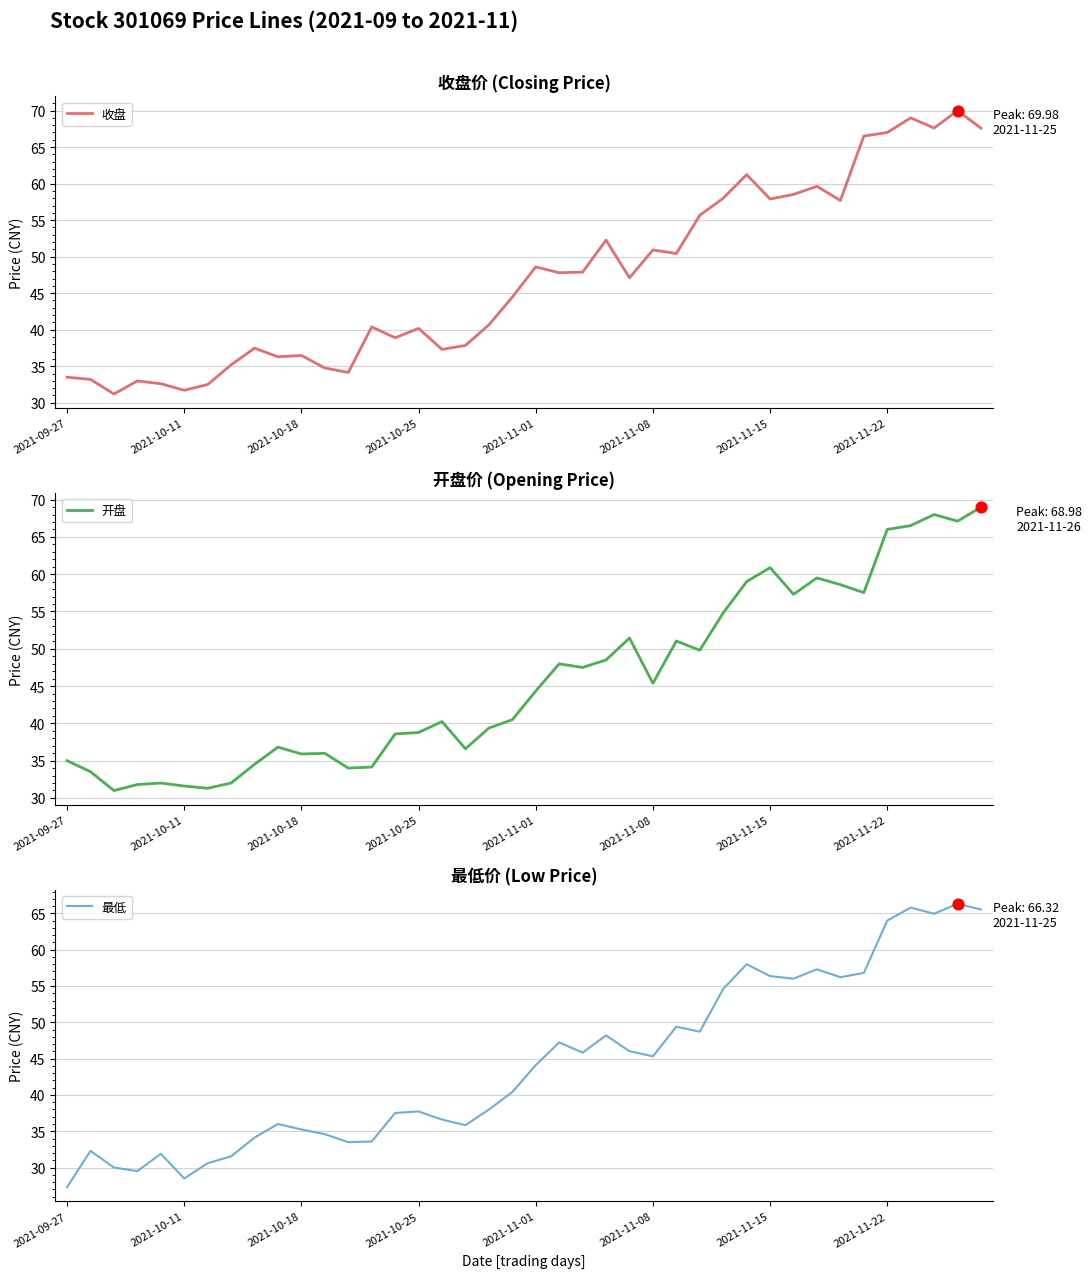

Which series has the largest total across all categories?

收盘